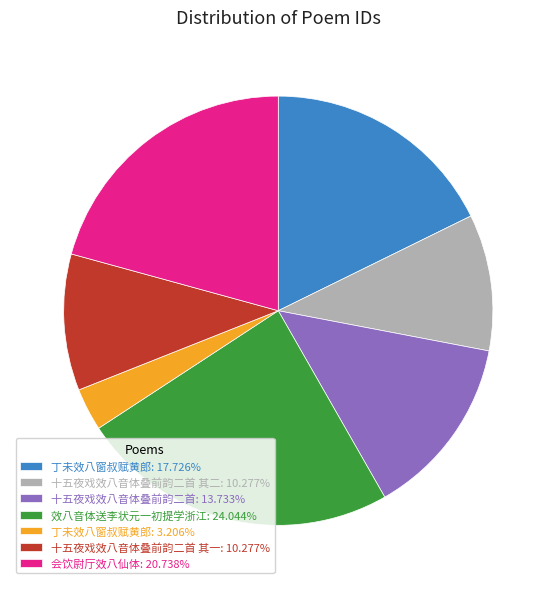

Does 会饮尉厅效八仙体: 20.738% represent more than half of the total?

No